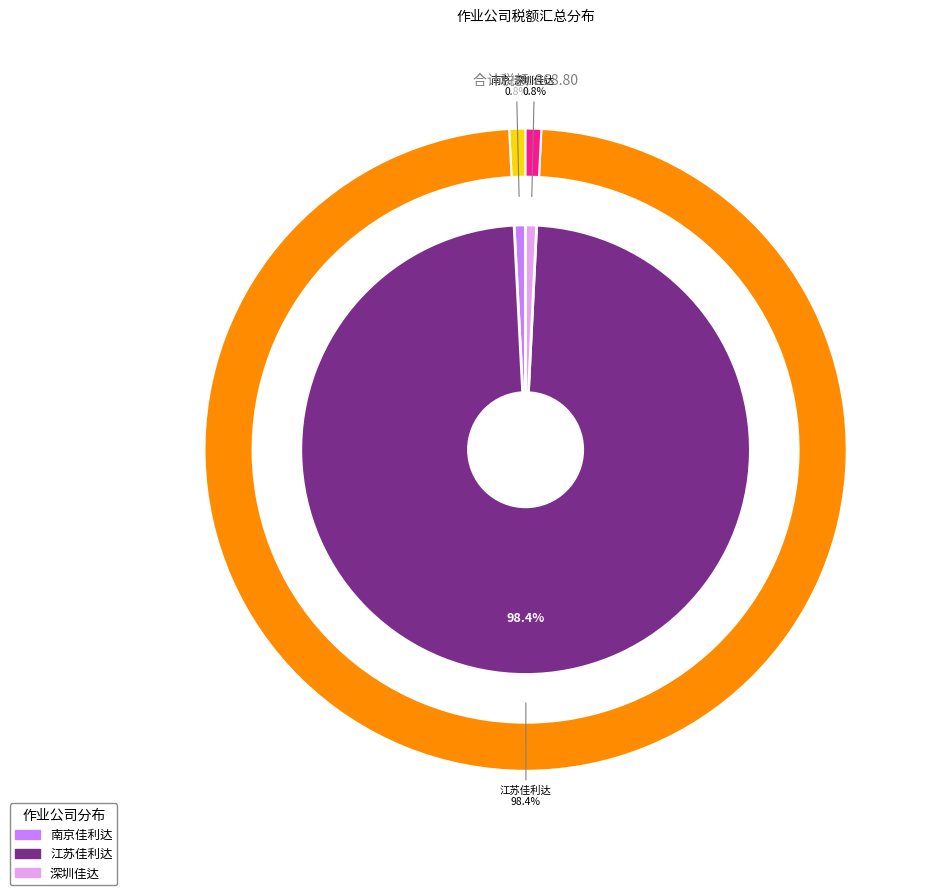

How much of the chart is everything except 佳利达国际物流南京有限公司?

99.2%